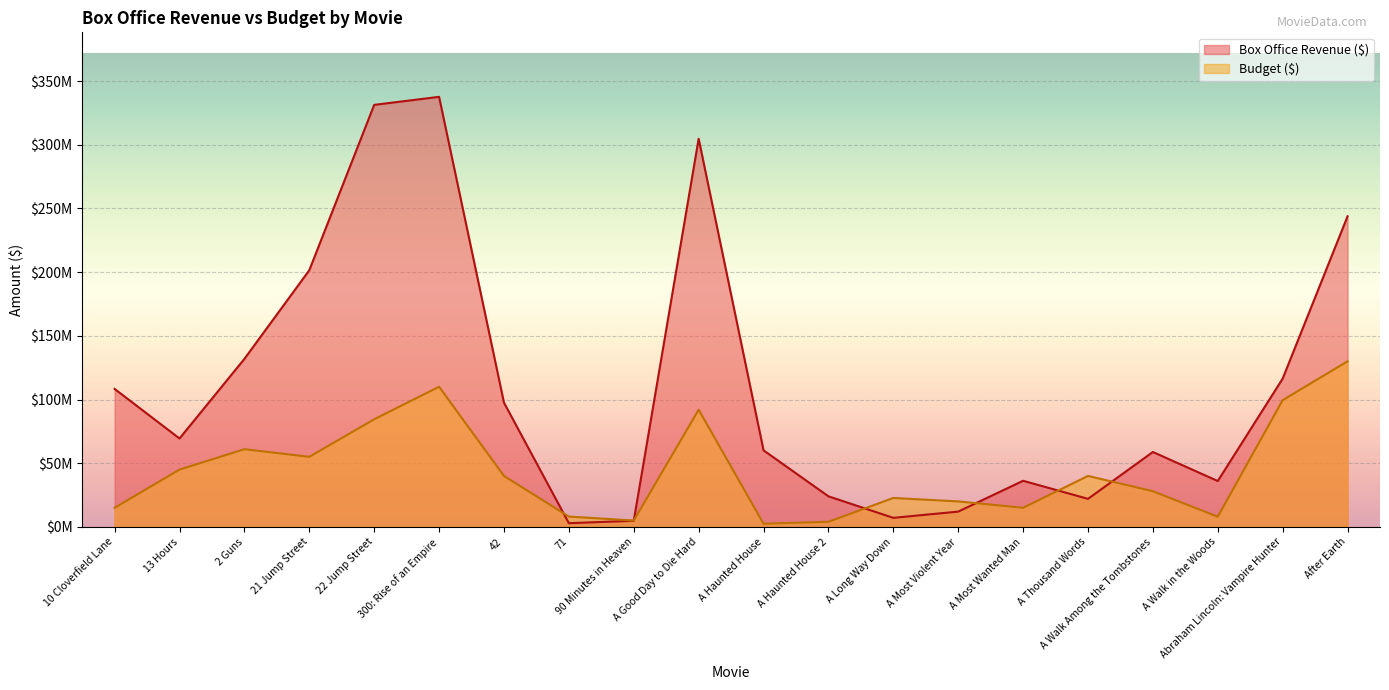

Which series has the largest total across all categories?

Box Office Revenue ($)